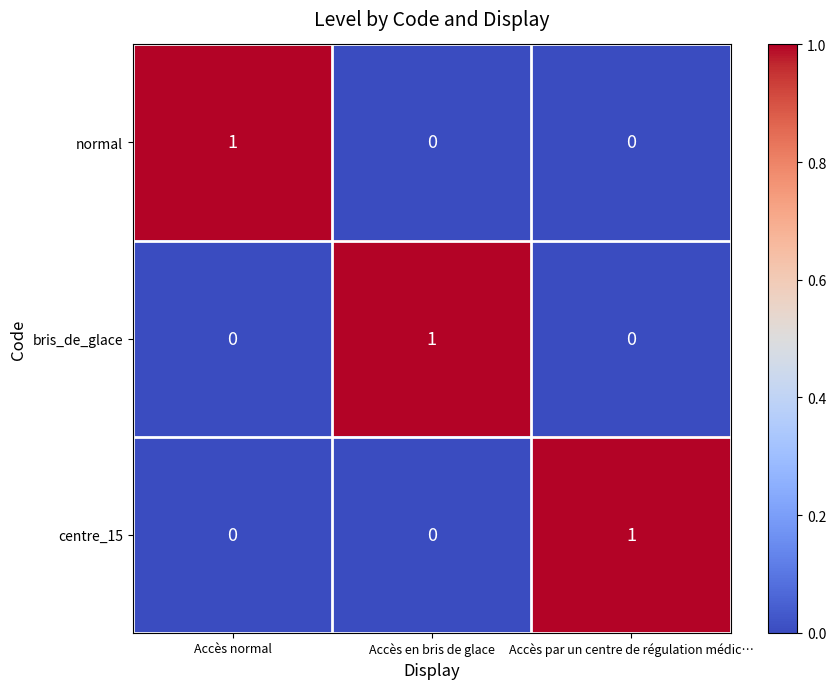

How many series are shown in this chart?

3